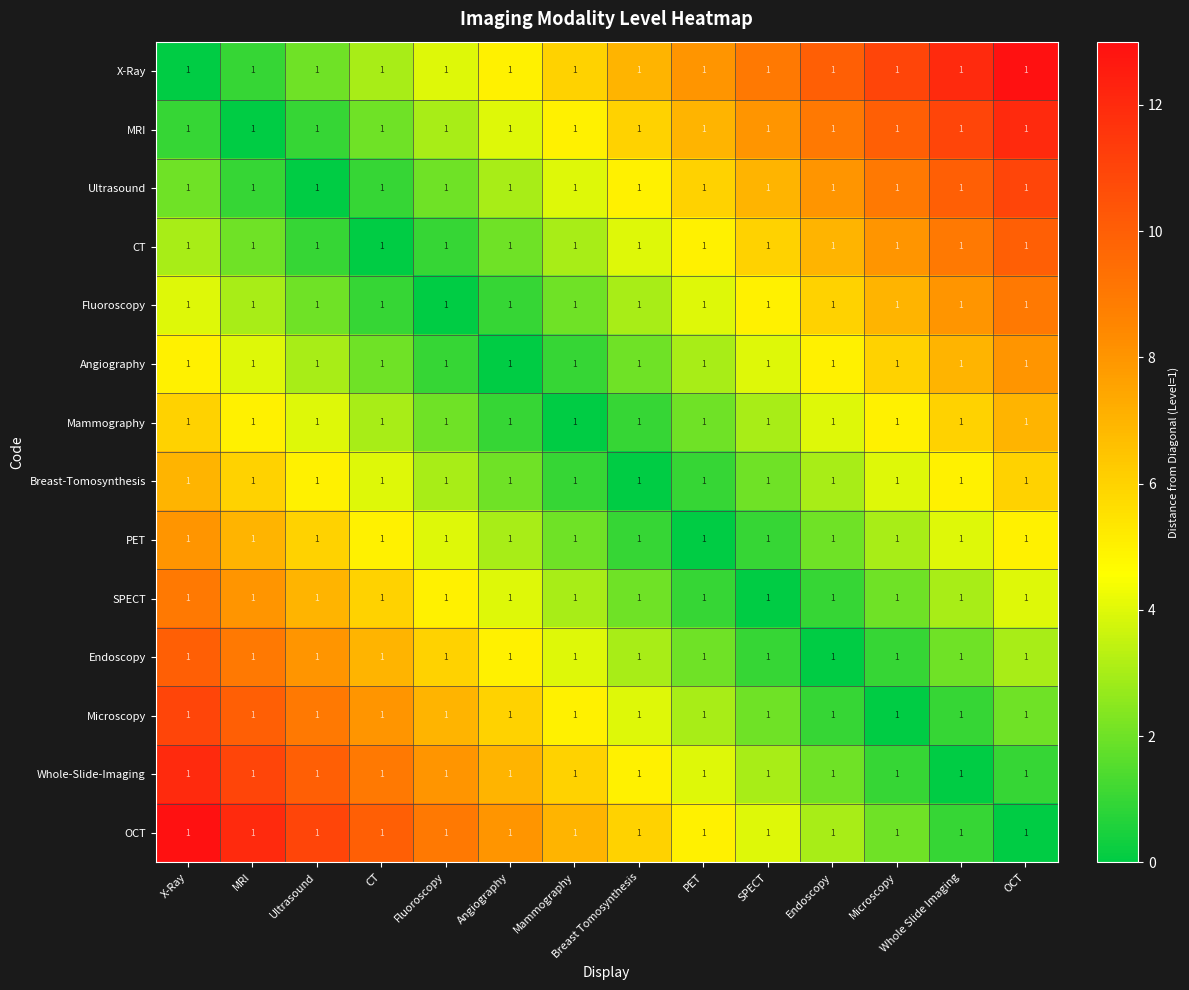

At how many categories does at least one series exceed 4?

14